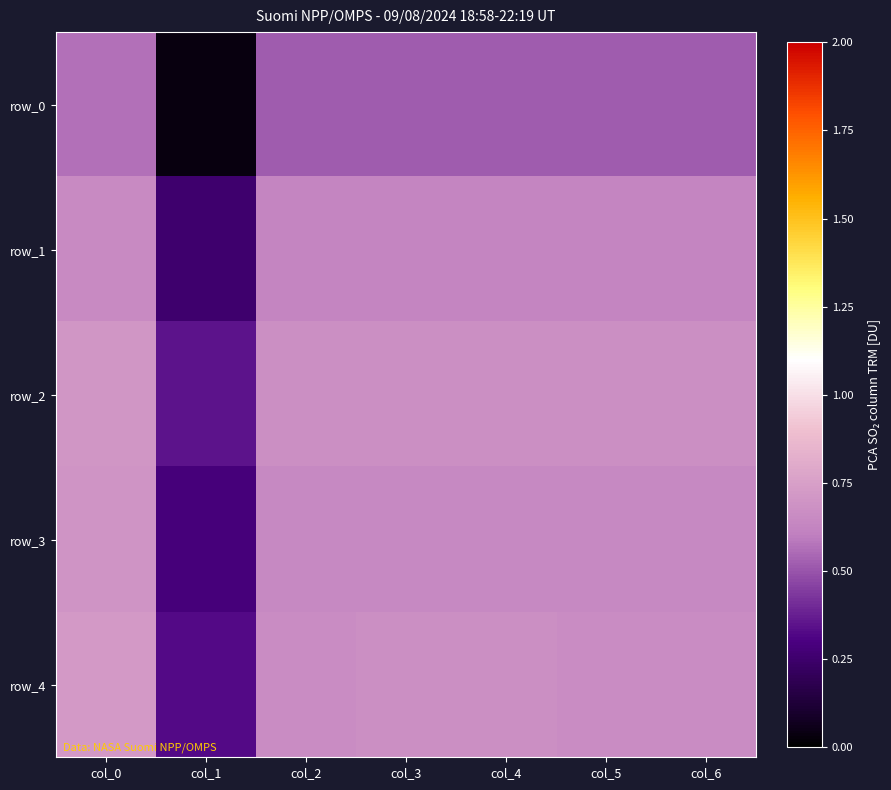

What is the difference between the maximum and second lowest values in the row_3 series?

0.1